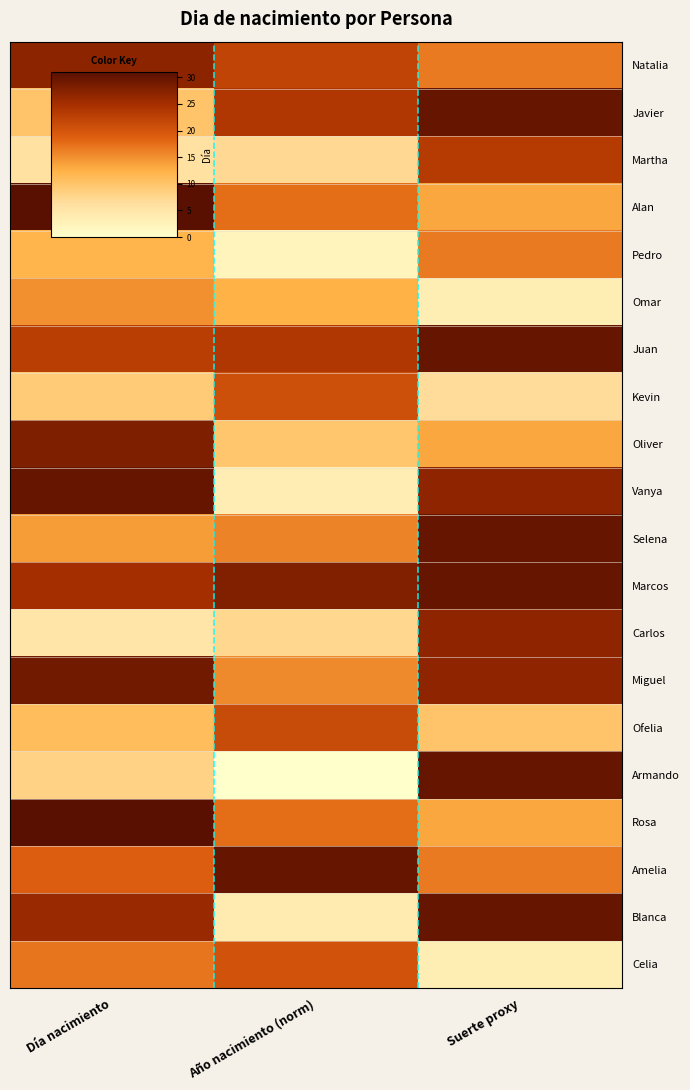

What is the greatest value displayed?

31.0